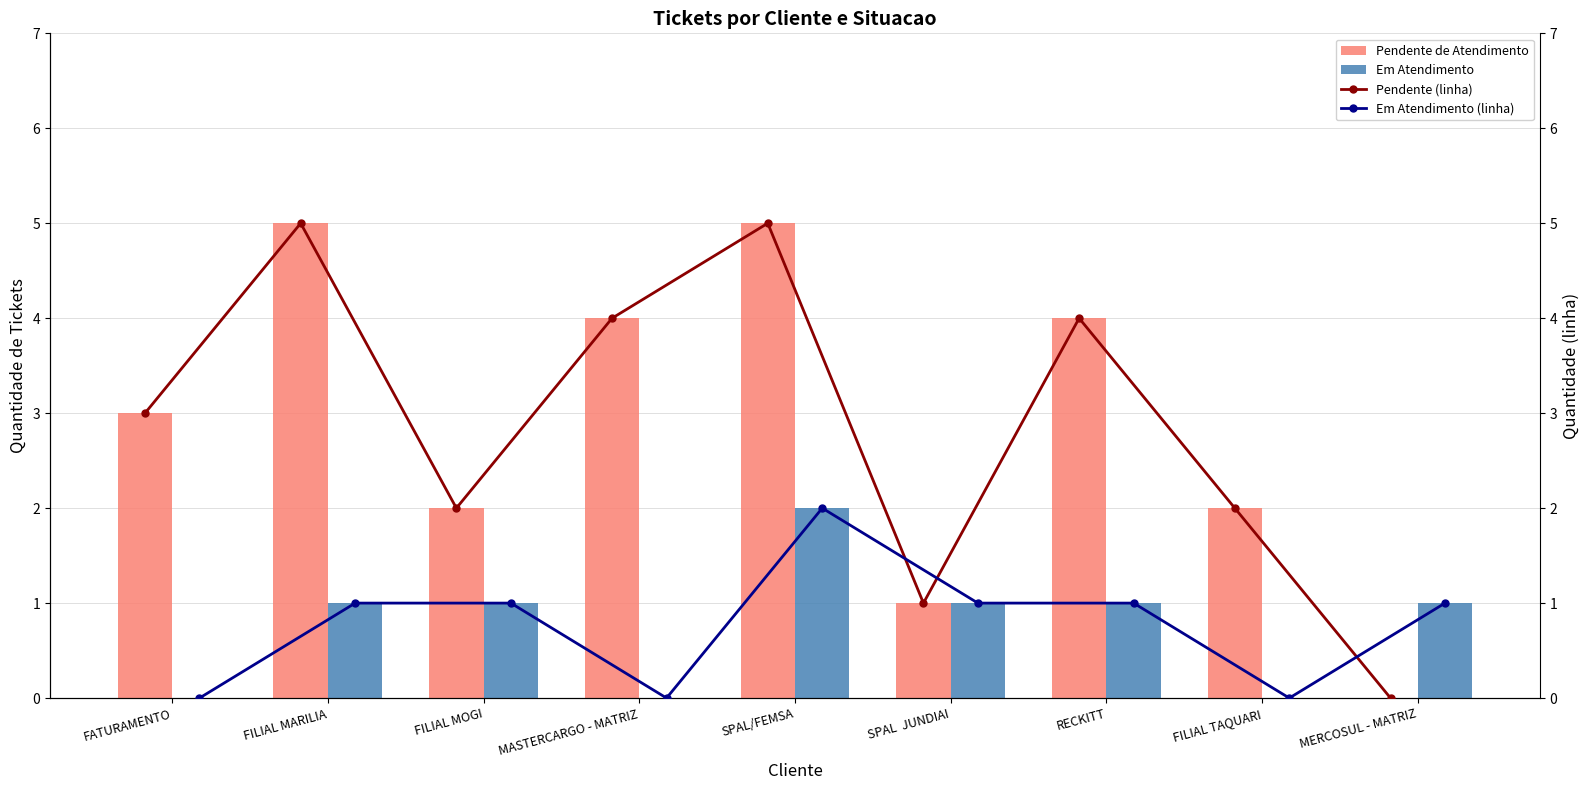

Are the bars grouped side by side (vs. stacked)?

Yes